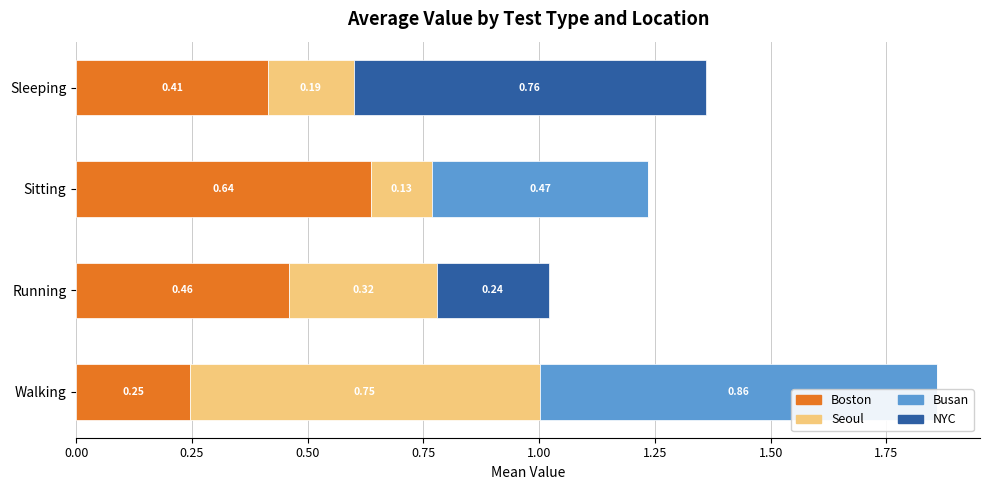

What is the difference between the highest and lowest values at 0.50?

0.6